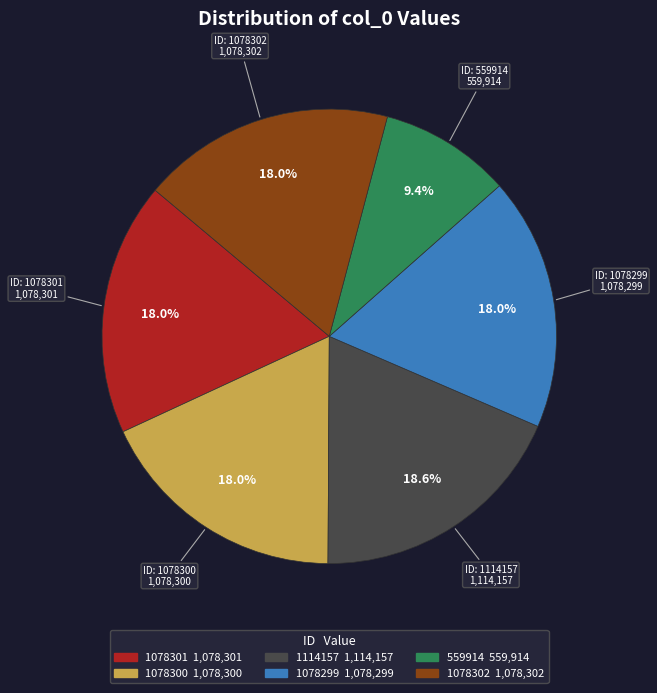

To the nearest percent, what is the difference between the largest and smallest slice percentages?

9%